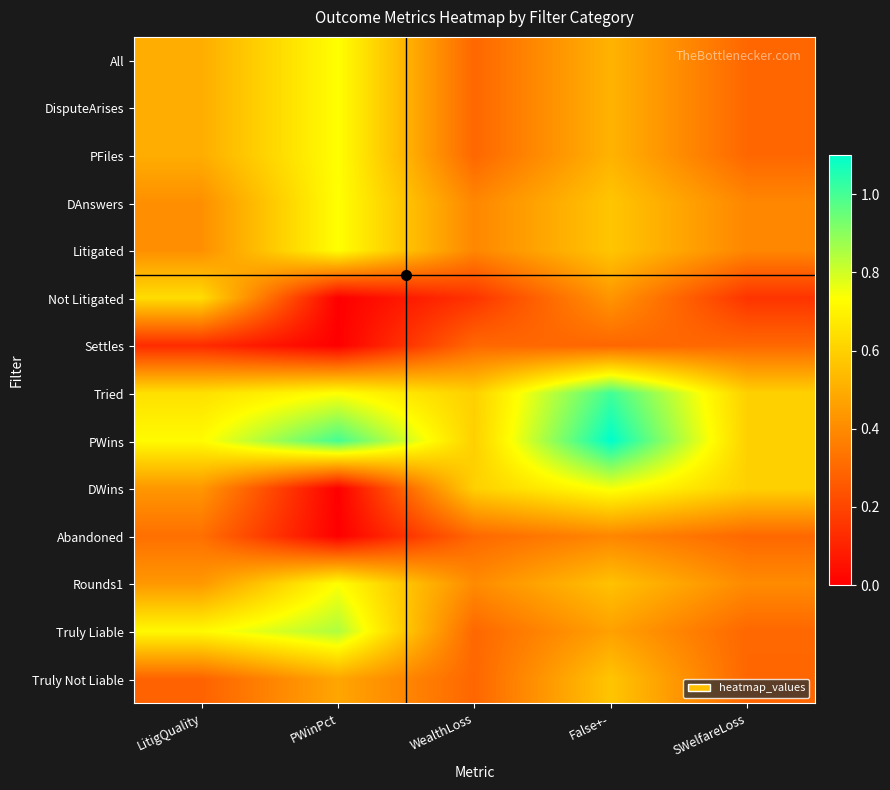

How many series are shown in this chart?

14